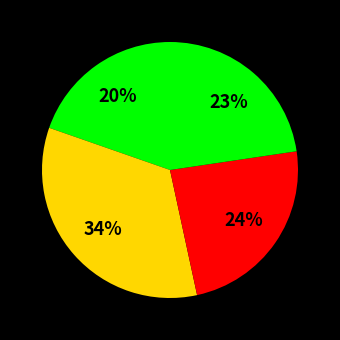

How many segments does this pie chart have?

4